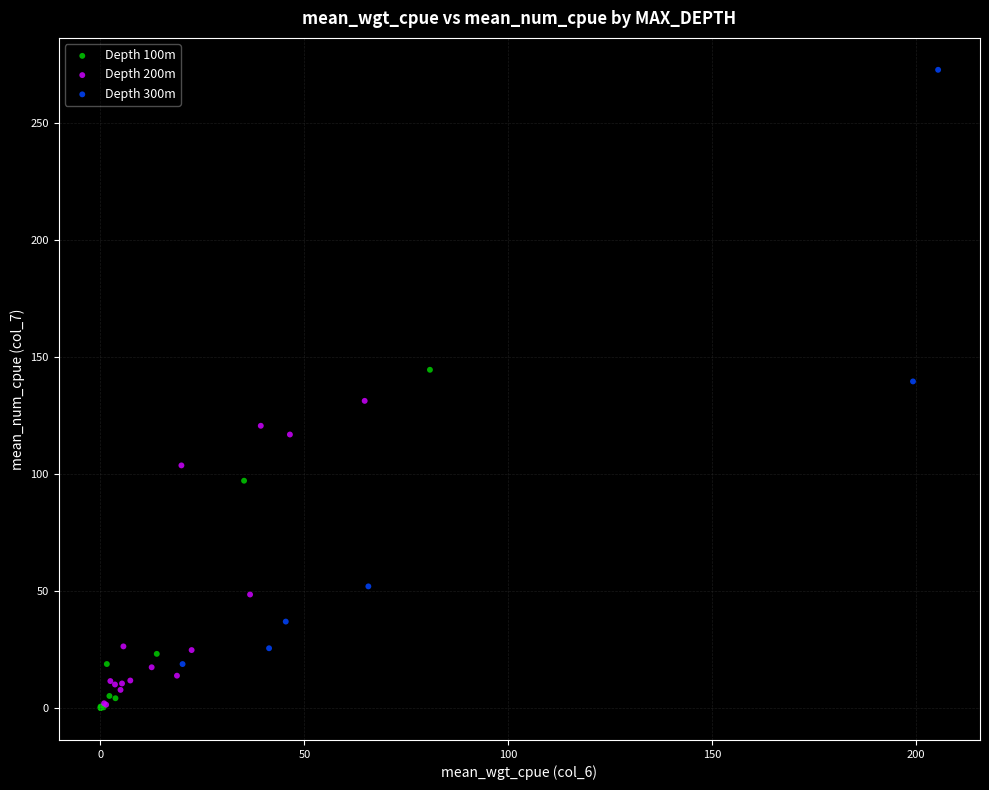

What are all the series names shown in the legend?

Depth 100m, Depth 200m, Depth 300m